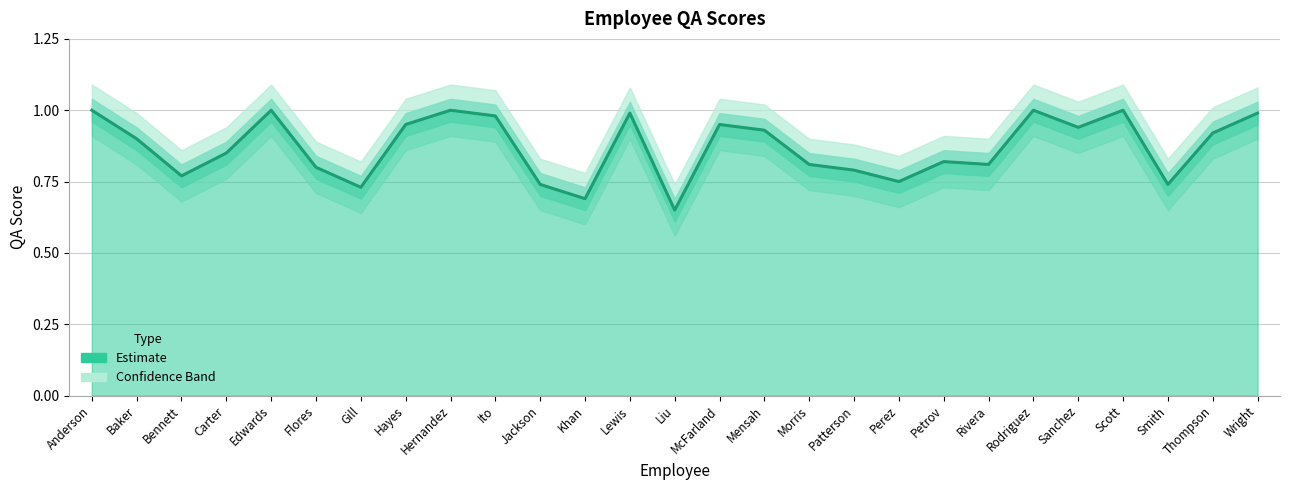

What is the label of the 26th point from the left?

Thompson